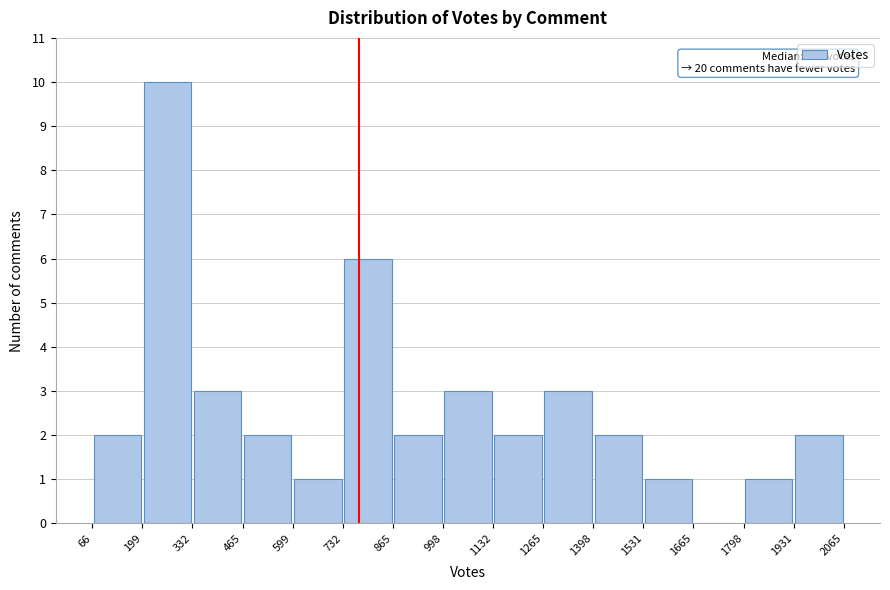

Which range on the x-axis has the tallest bar?

199 to 332